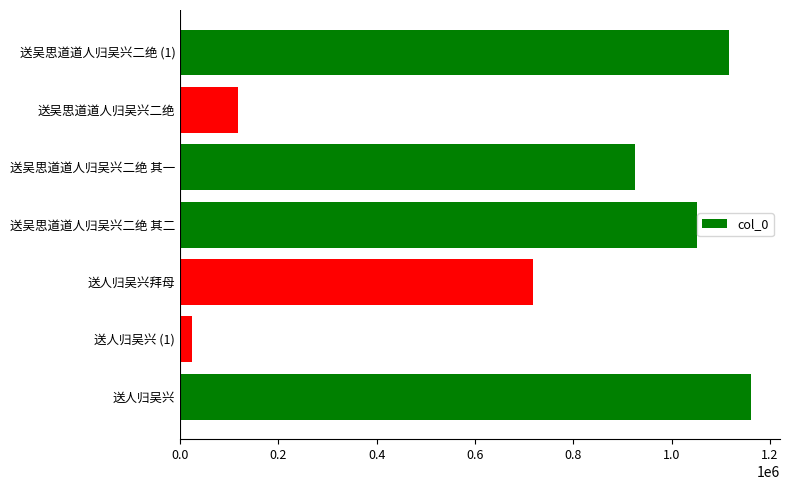

Reading top to bottom, list all the values displayed in this chart.

送吴思道道人归吴兴二绝 (1)=1117136	送吴思道道人归吴兴二绝=117615	送吴思道道人归吴兴二绝 其一=924879	送吴思道道人归吴兴二绝 其二=1051499	送人归吴兴拜母=717338	送人归吴兴 (1)=23477	送人归吴兴=1162517